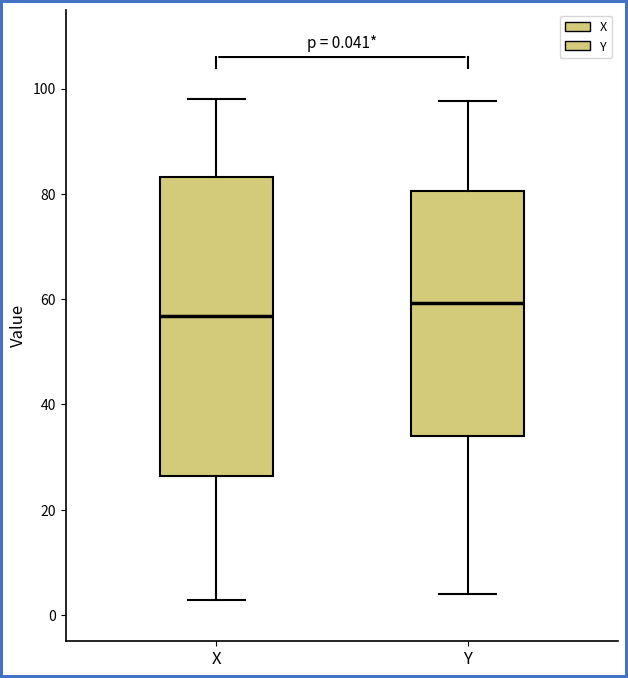

Which box is the tallest, from its lower edge to its upper edge?

X